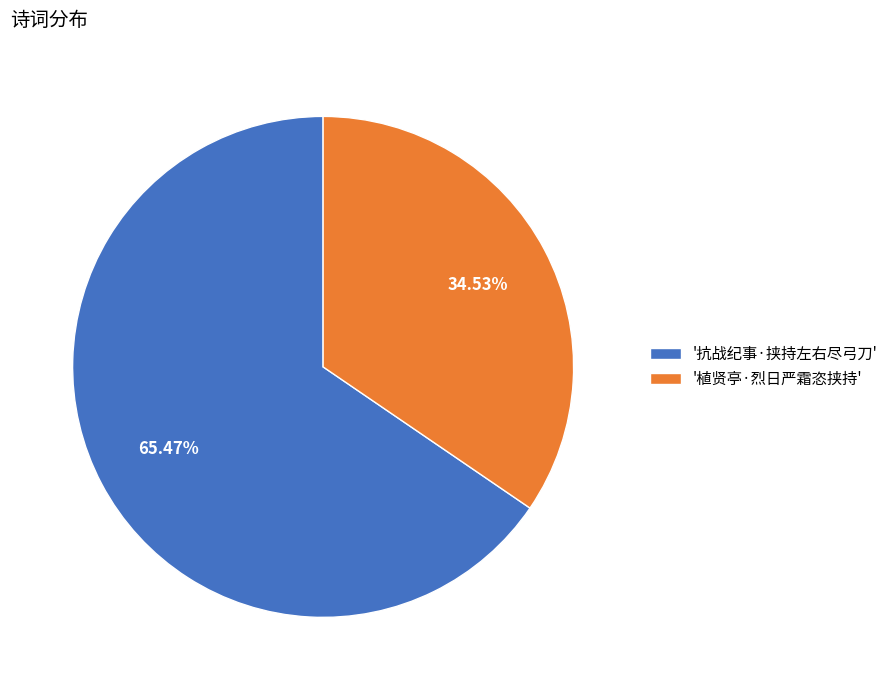

Is there any slice that represents more than half of the pie?

Yes